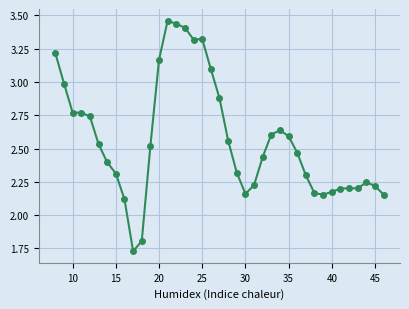

What is the sum of all values?

100.0